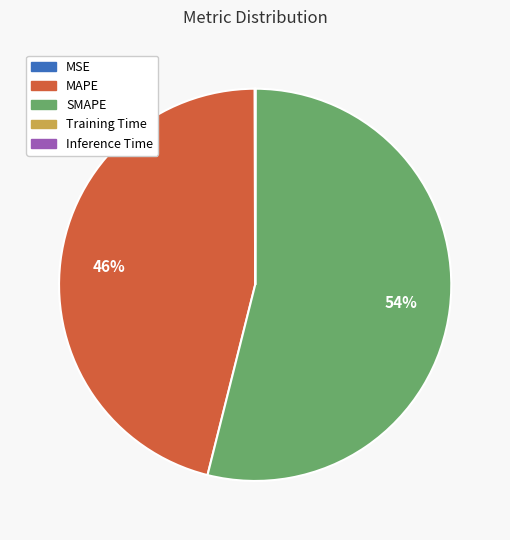

Which category accounts for the majority?

SMAPE